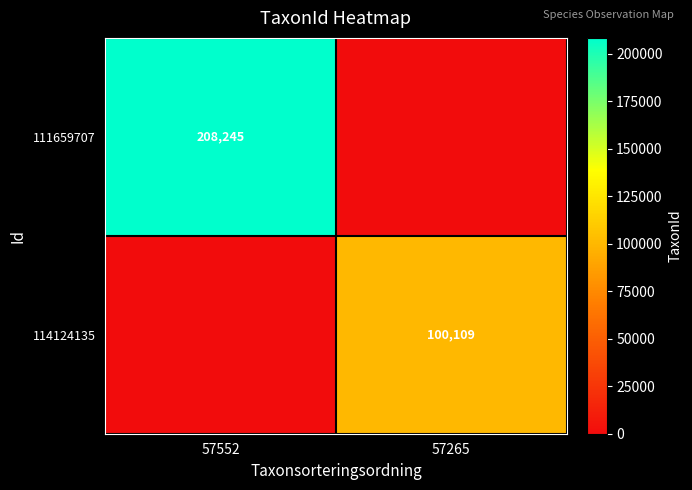

Is the value of 111659707 at 57552 greater than the value of 114124135 at 57265?

Yes